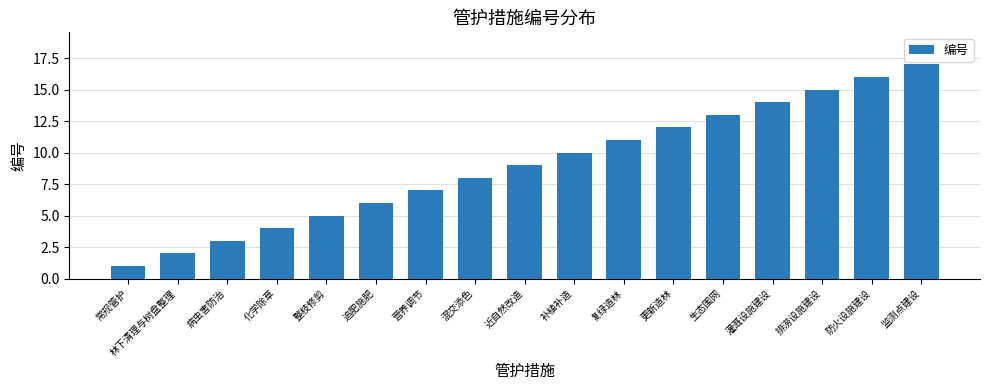

Which label corresponds to the smallest value in the chart?

常规管护